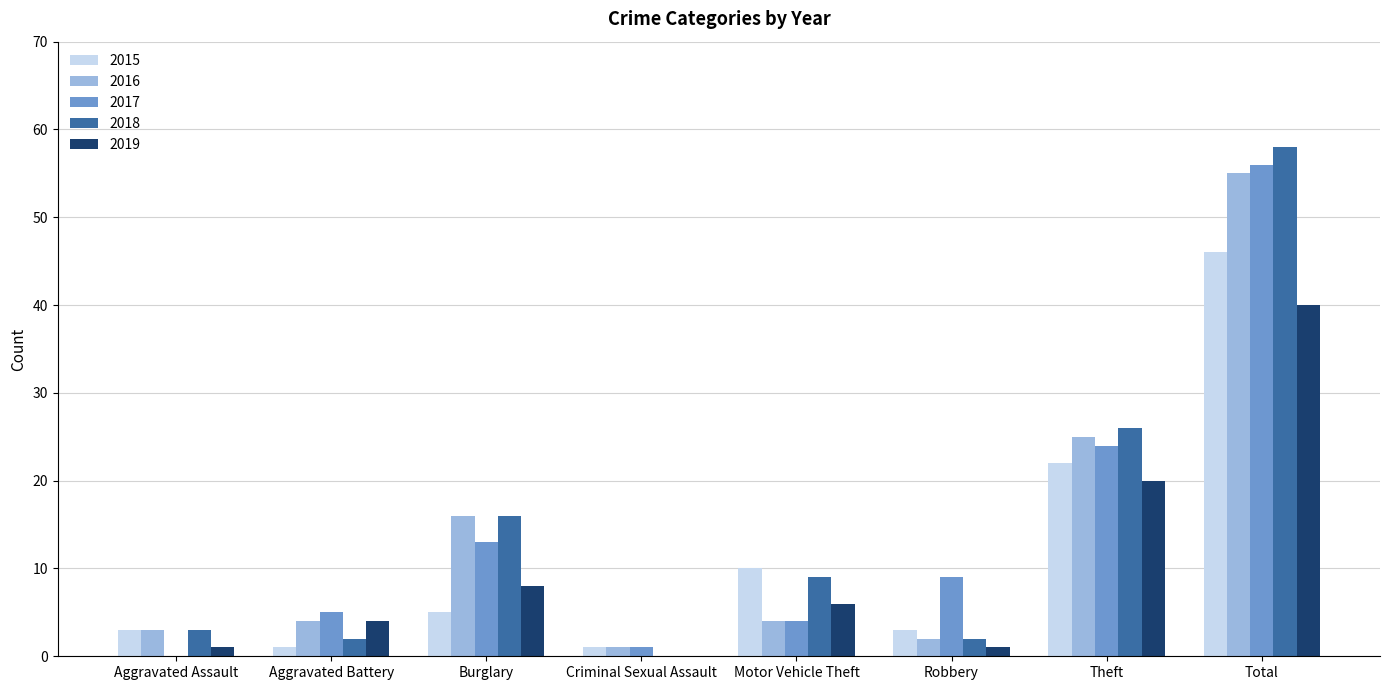

Which category has the highest value across all series?

Total